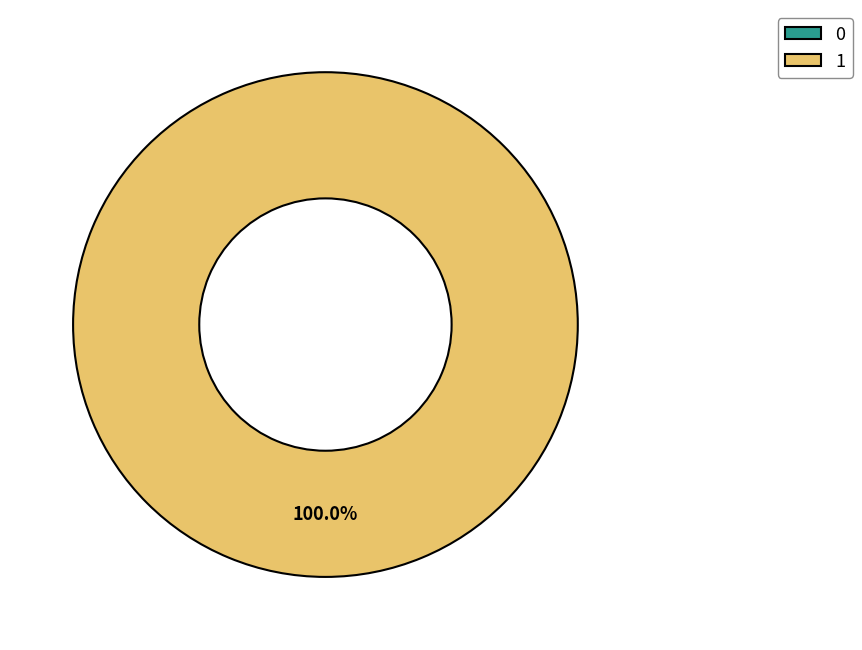

To the nearest percent, what is the difference between the 0 and 1 slice percentages?

100%